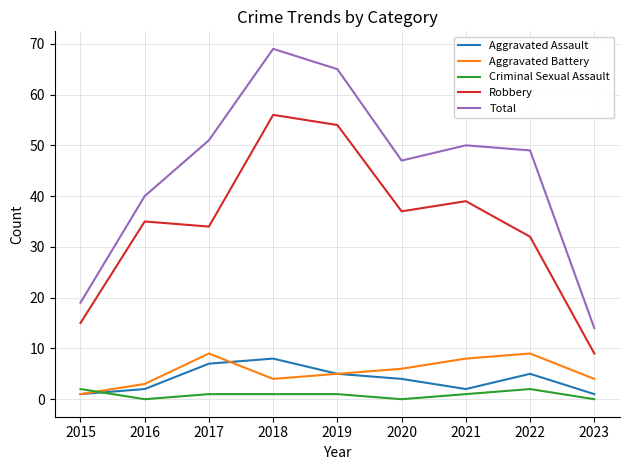

What is the approximate value of Aggravated Battery at 2016?

3